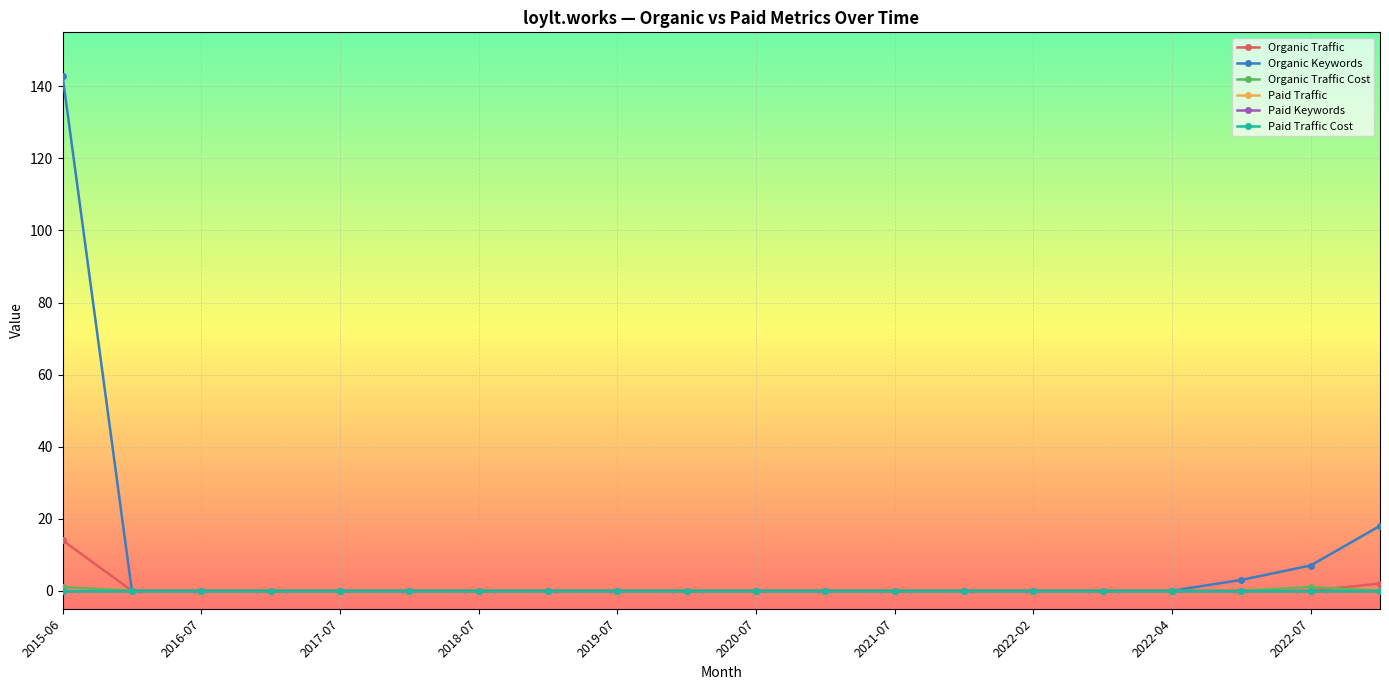

Reading left to right, extract all data points from this chart.

Organic Traffic: 14	0	0	0	0	0	0	0	0	0	0	0	0	0	0	0	0	0	0	2
Organic Keywords: 143	0	0	0	0	0	0	0	0	0	0	0	0	0	0	0	0	3	7	18
Organic Traffic Cost: 1	0	0	0	0	0	0	0	0	0	0	0	0	0	0	0	0	0	1	0
Paid Traffic: 0	0	0	0	0	0	0	0	0	0	0	0	0	0	0	0	0	0	0	0
Paid Keywords: 0	0	0	0	0	0	0	0	0	0	0	0	0	0	0	0	0	0	0	0
Paid Traffic Cost: 0	0	0	0	0	0	0	0	0	0	0	0	0	0	0	0	0	0	0	0